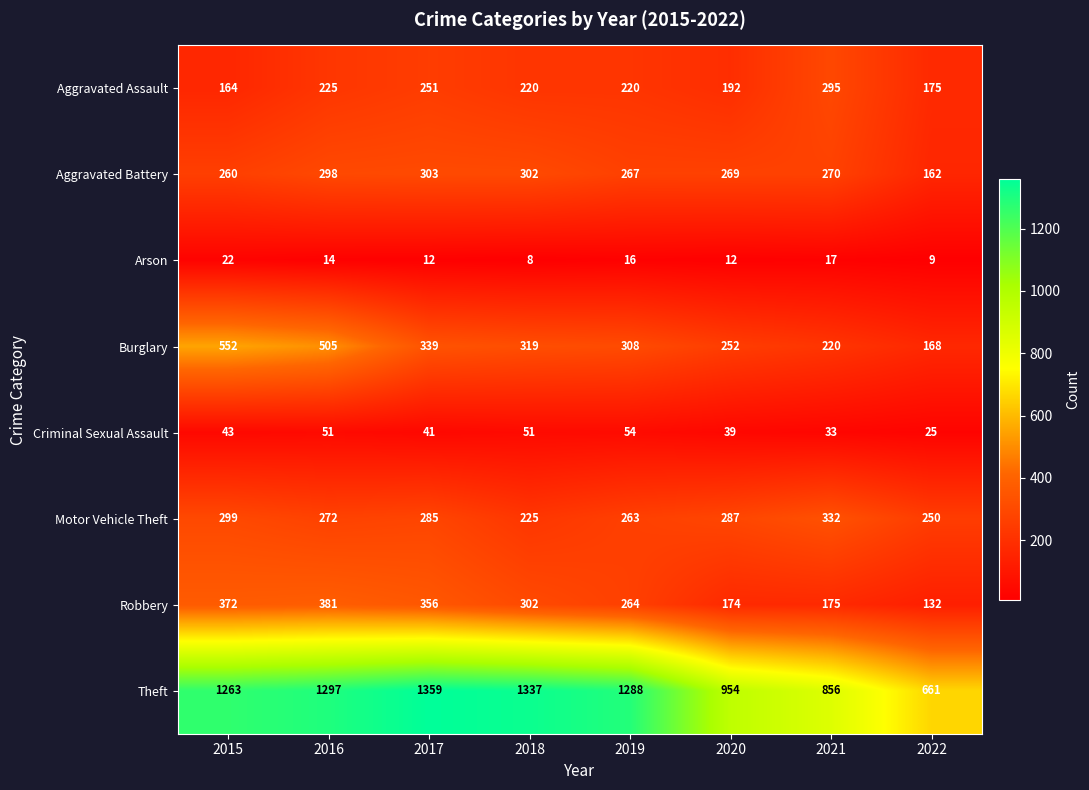

Which series has the largest total across all categories?

Theft